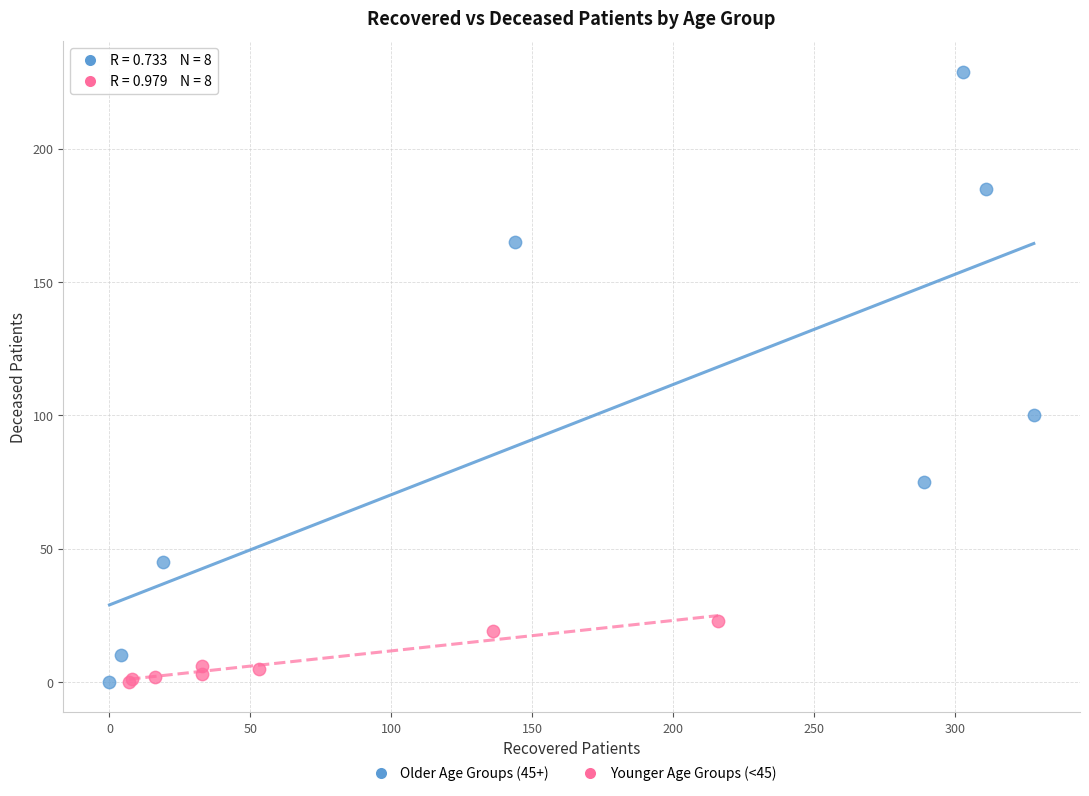

Which series has the largest Y range (max minus min)?

Older Age Groups (45+)